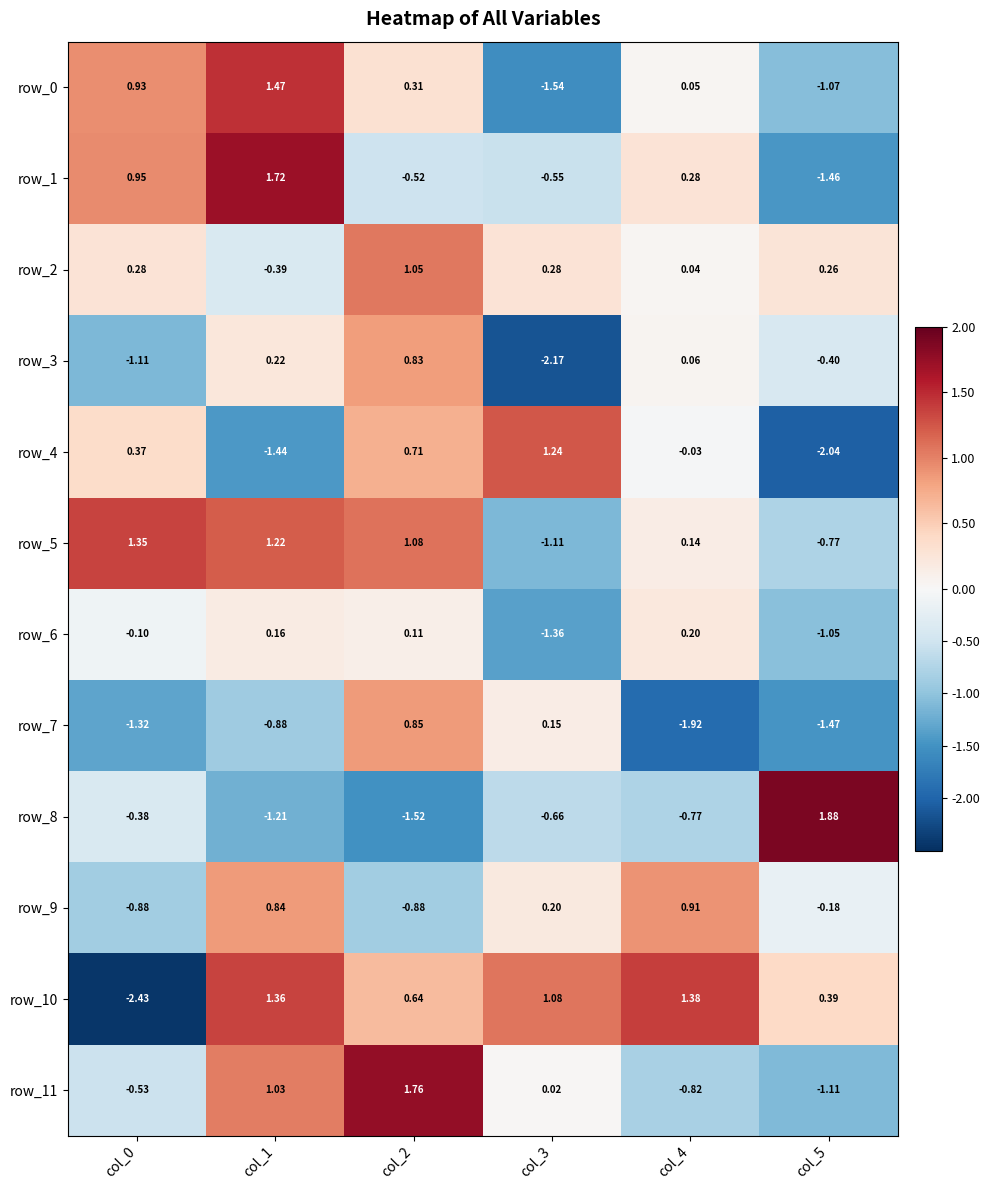

At which label is row_5 closest to 0?

col_4